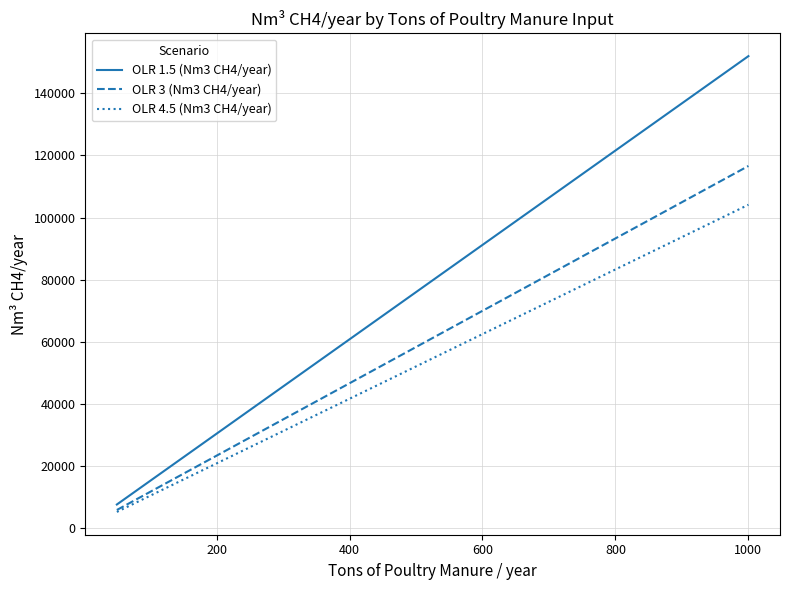

What is the lowest value of the OLR 1.5 (Nm3 CH4/year) series?

7599.7